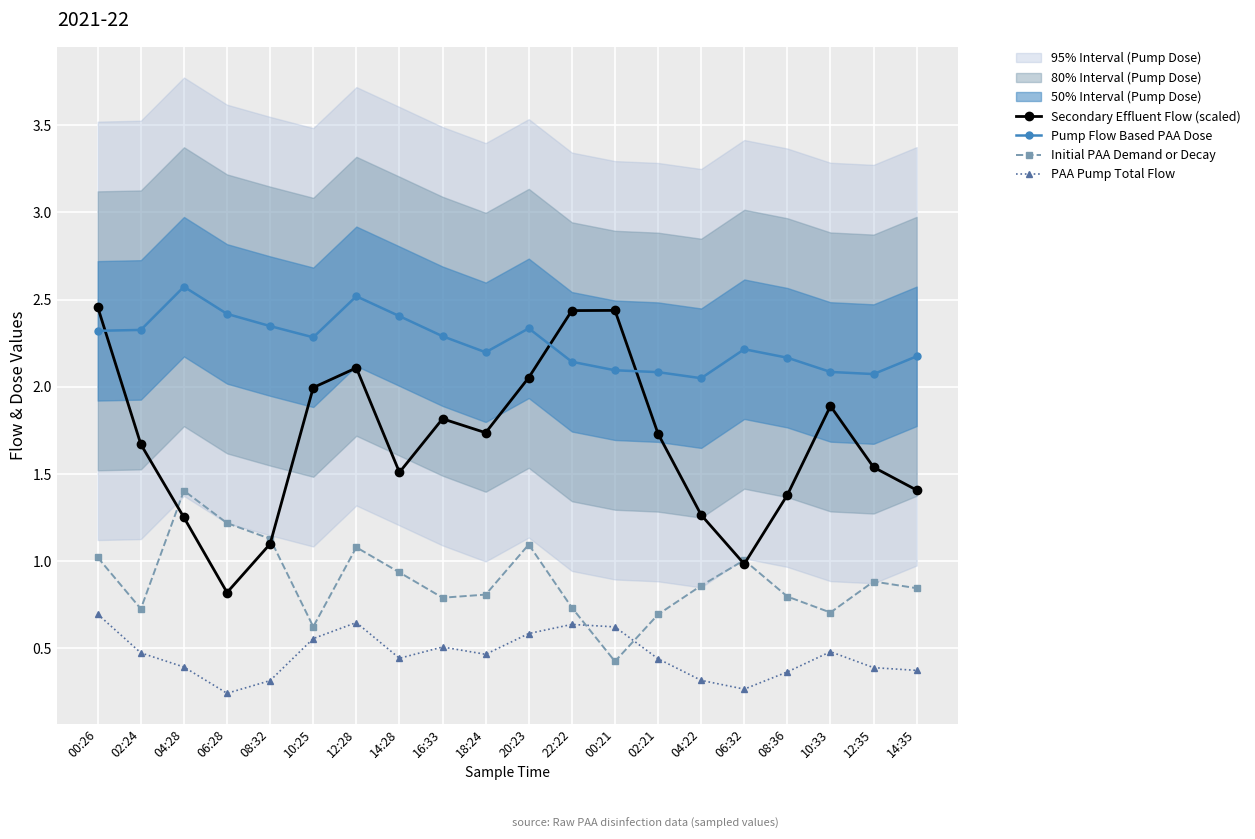

Rank the series by their maximum value, from lowest to highest.

PAA Pump Total Flow, Initial PAA Demand or Decay, Secondary Effluent Flow (scaled), Pump Flow Based PAA Dose